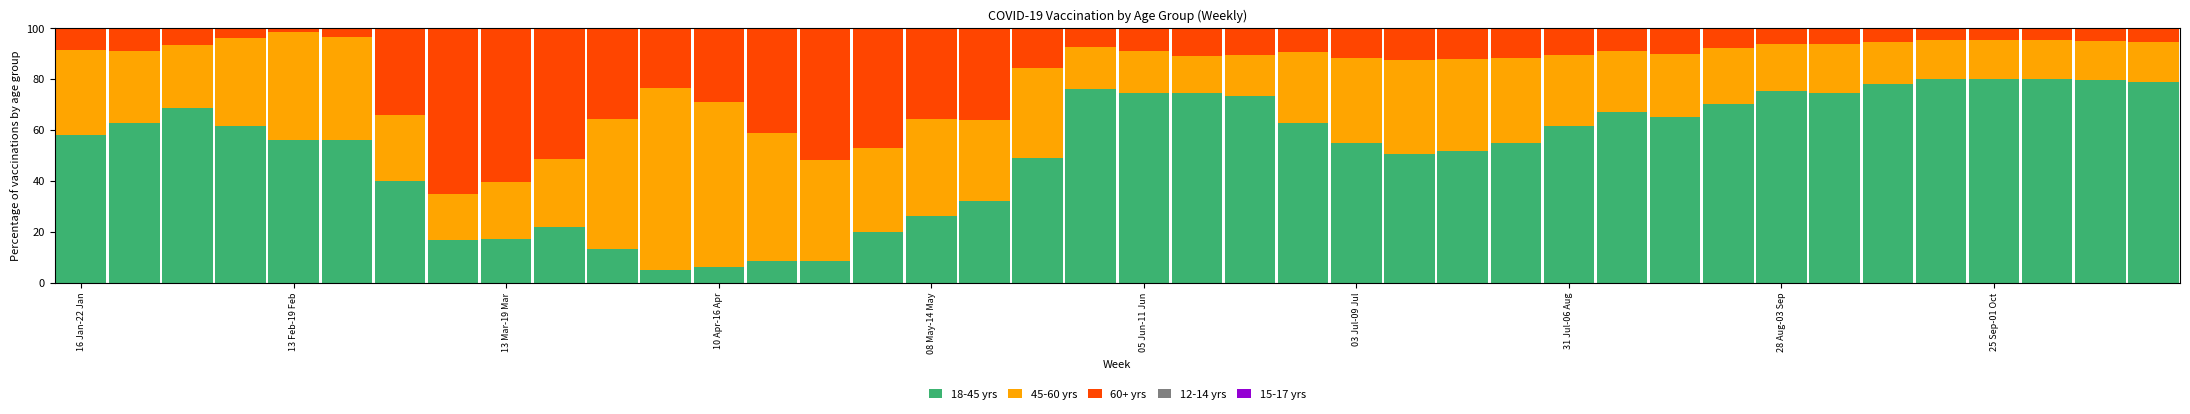

What is the lowest value of the 18-45 yrs series?

5.0